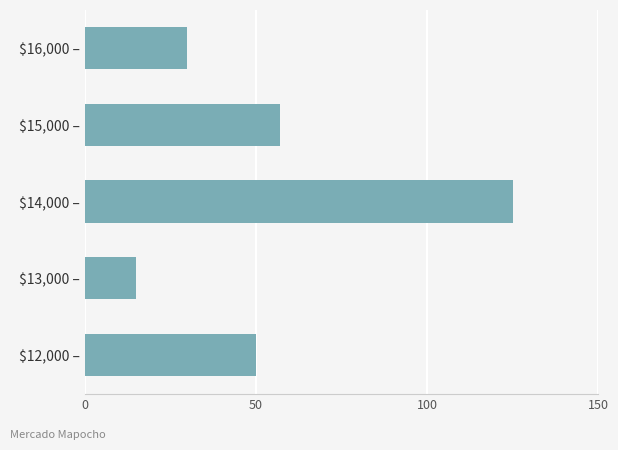

The chart shows a value of 24 at $15,000 –. True or false?

False